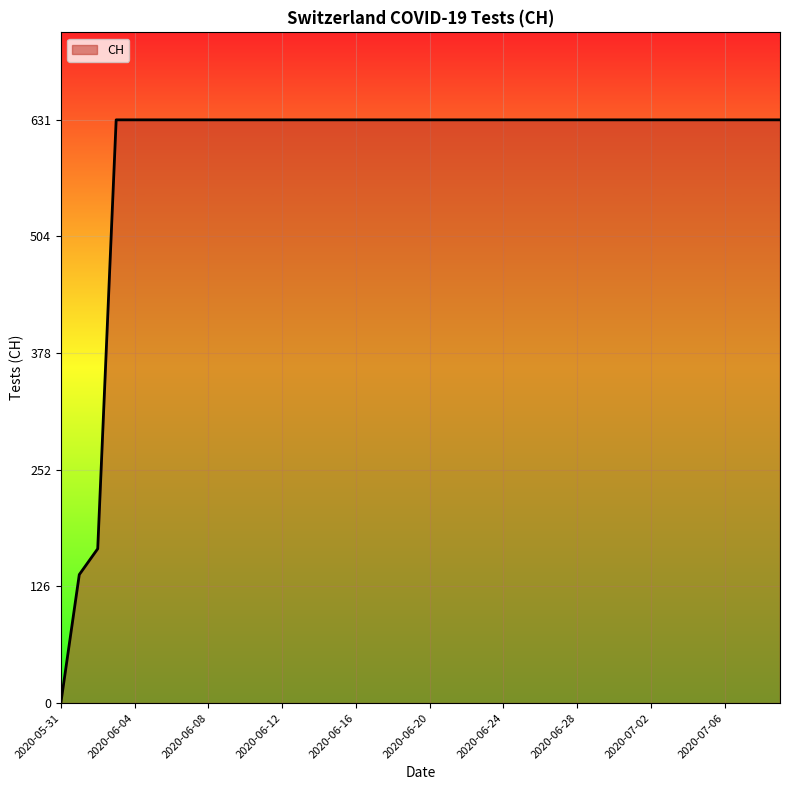

What is the difference between the maximum and minimum values?

631